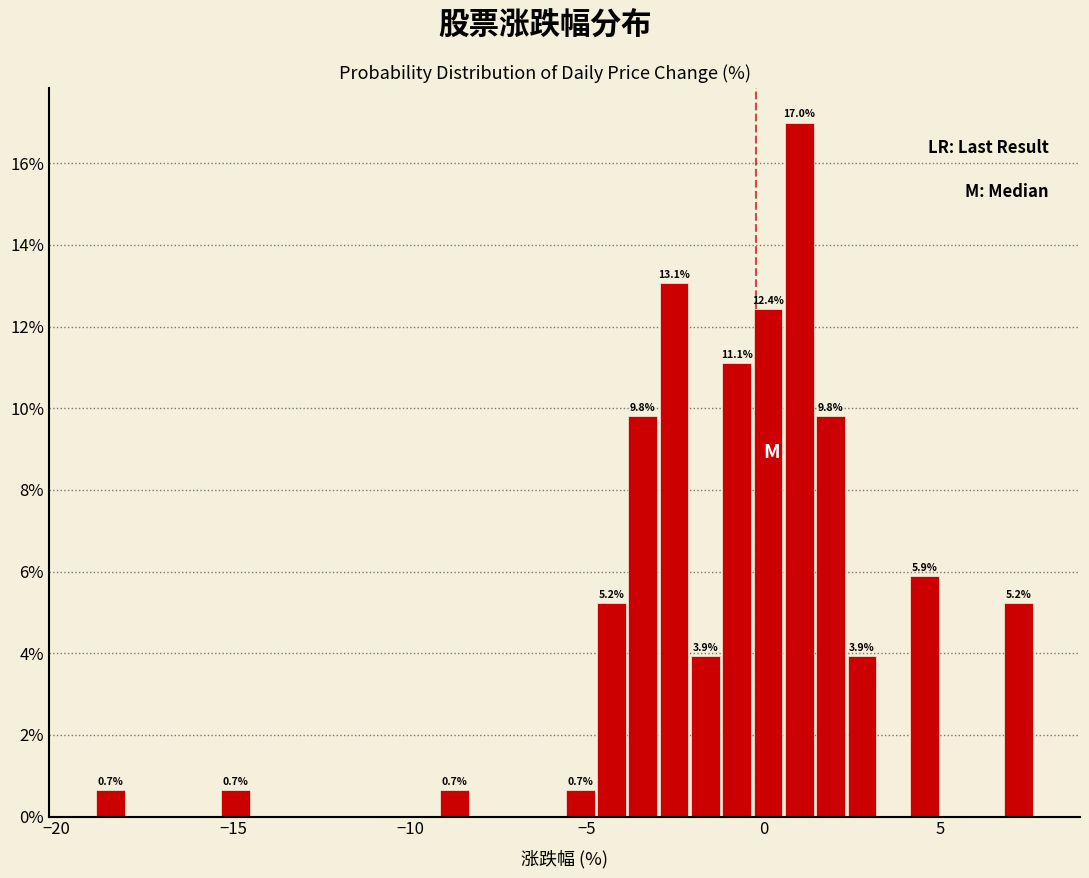

Read against the x-axis, roughly where is the centre of the tallest bar?

1.0